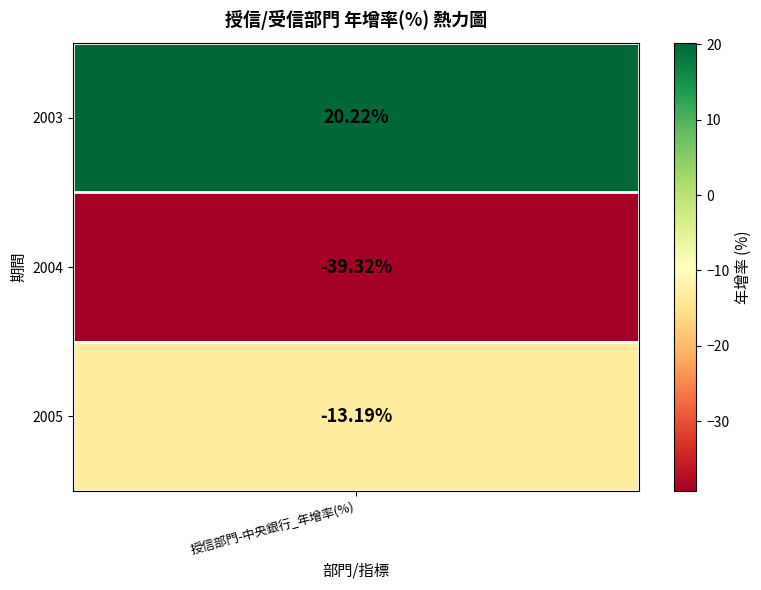

Is it true that the value at 2003 is 20.2?

True